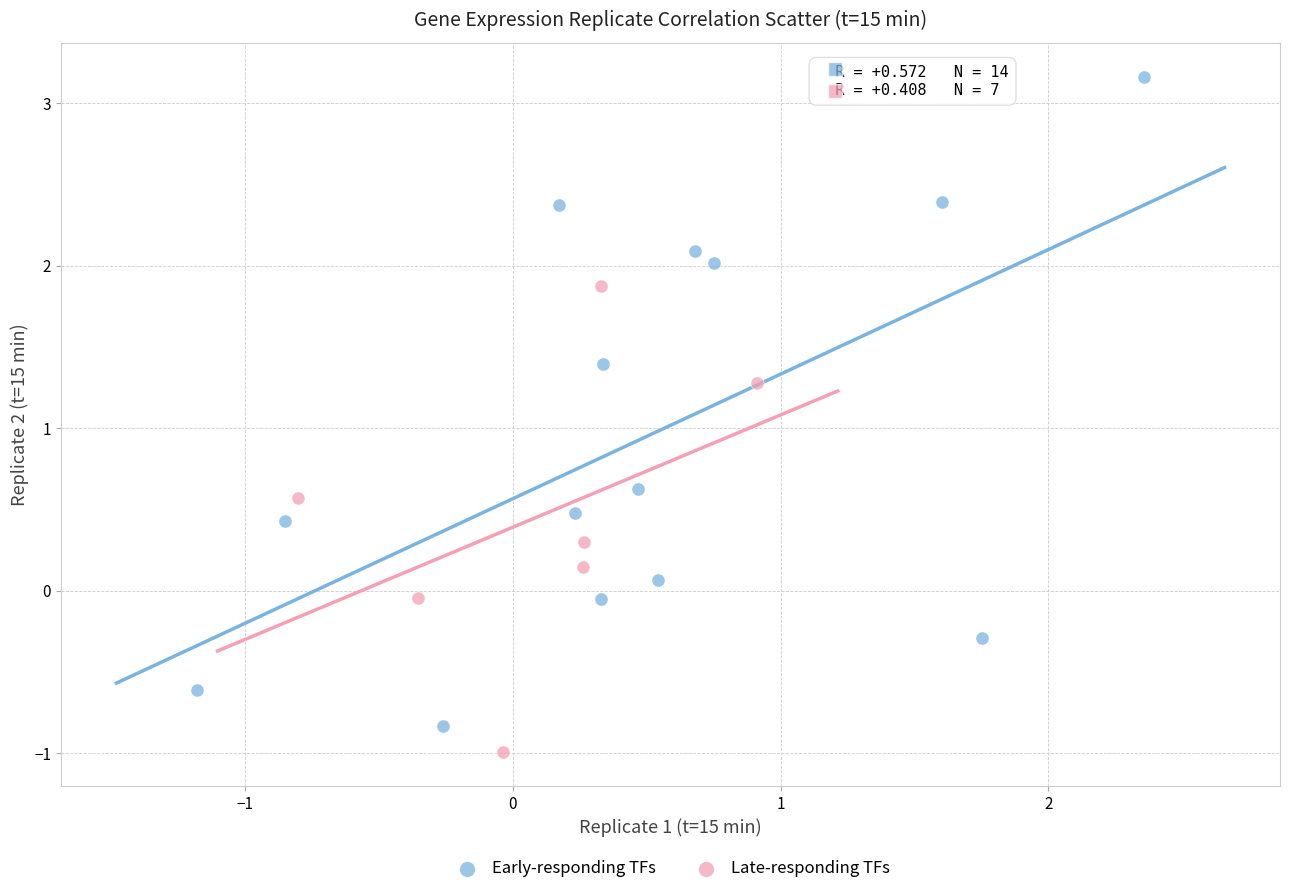

What are all the series names shown in the legend?

Early-responding TFs, Late-responding TFs